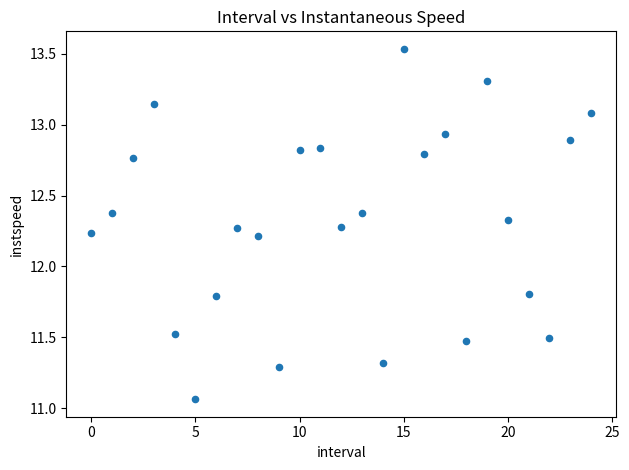

What is the range of Y values (max minus min)?

2.5